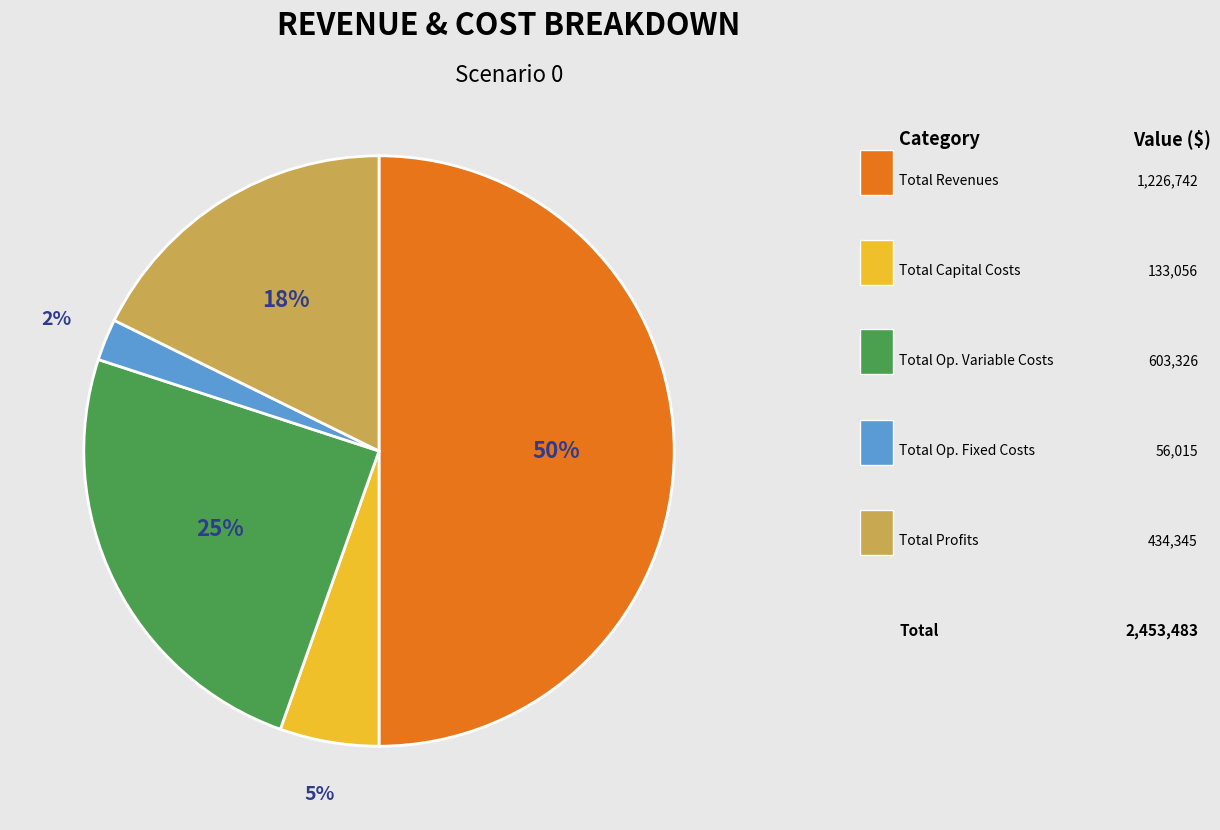

How many slices are in this pie chart?

5